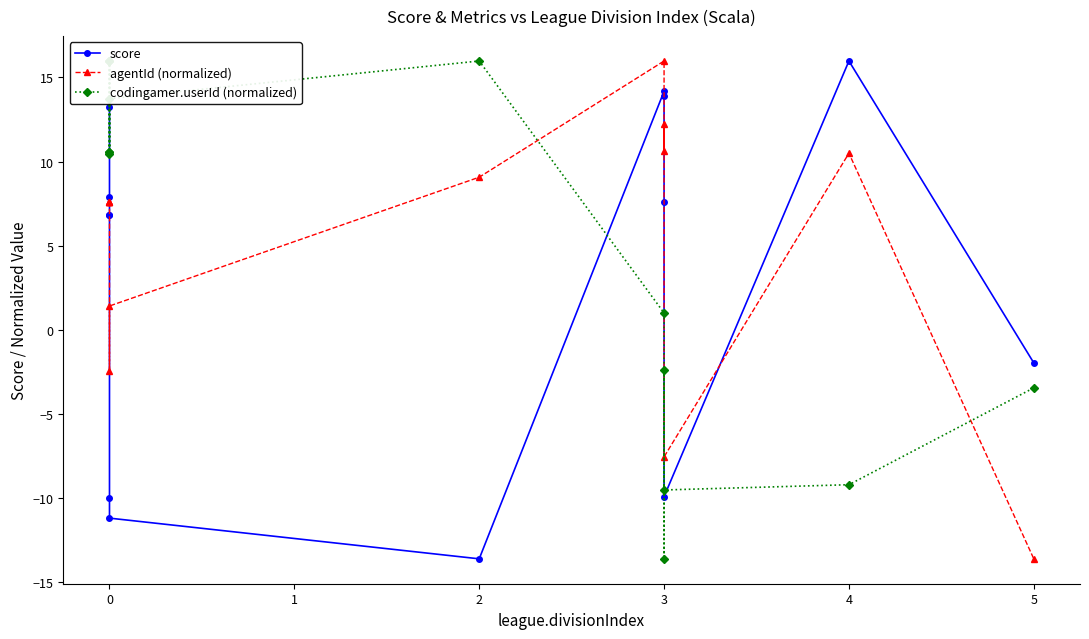

Does the chart have visible grid lines?

No